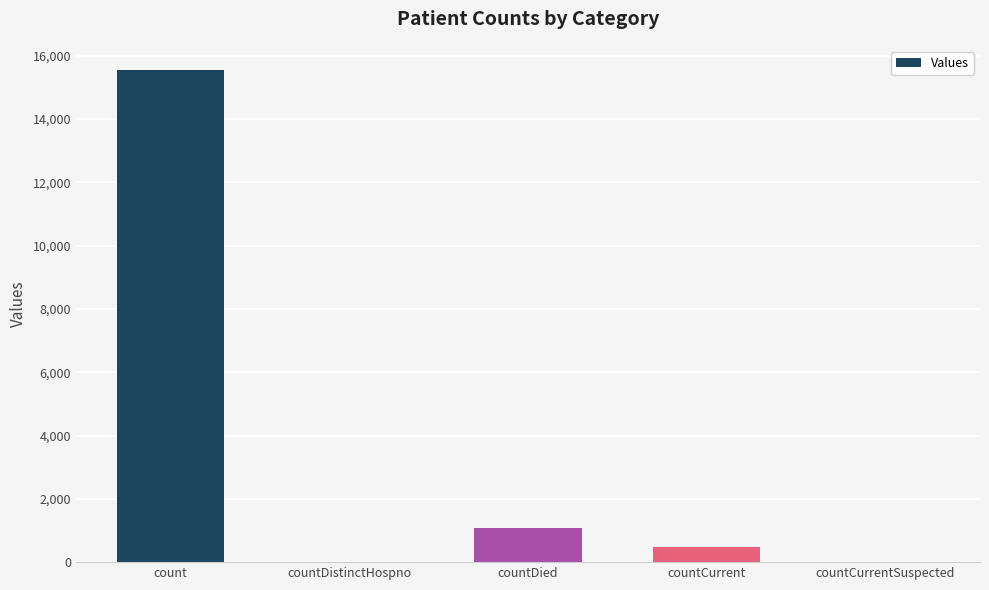

What is the sum of the values at countDied and countCurrentSuspected?

1083